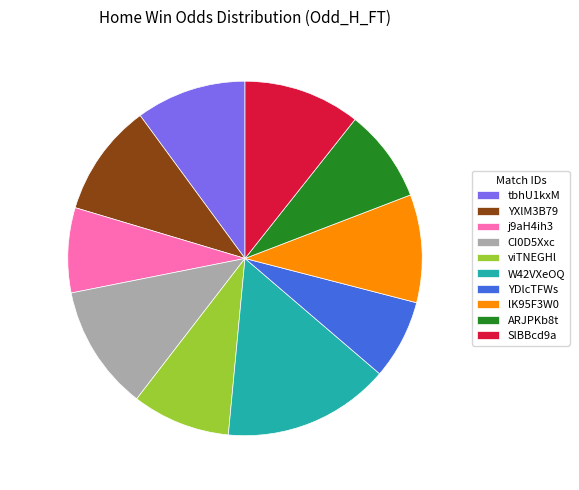

Does ARJPKb8t 8.5% (1.9 g) represent more than half of the total?

No